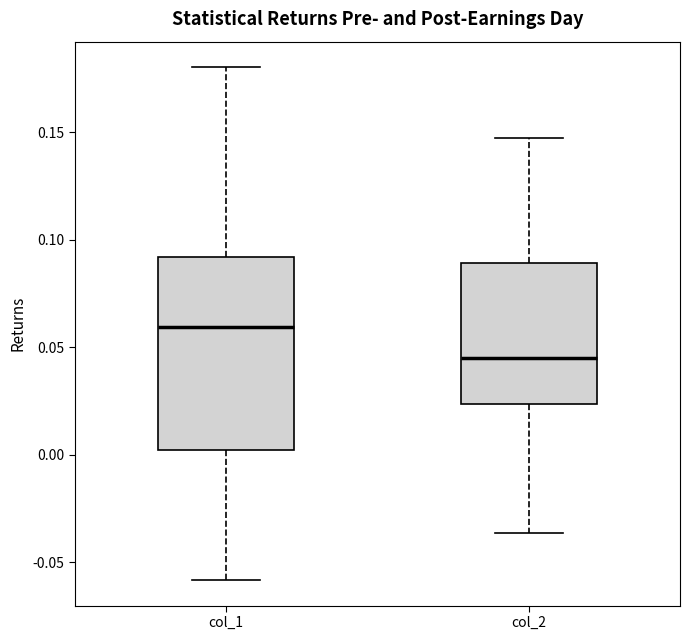

Where is the lower edge of the box for col_2 on the y-axis? The values are not printed on the chart, so give them approximately, as read against the axis.

0.025